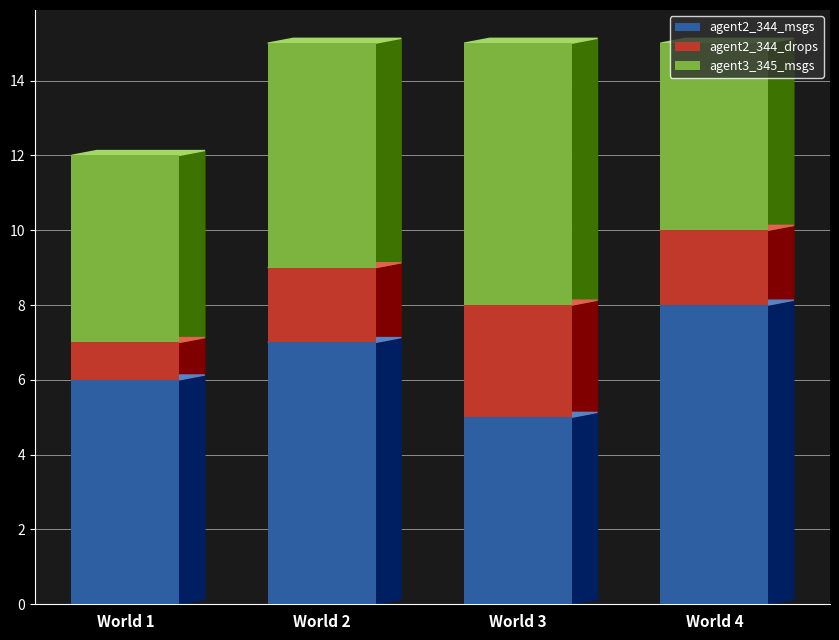

List the labels in order of agent2_344_msgs value, smallest first.

World 3, World 1, World 2, World 4